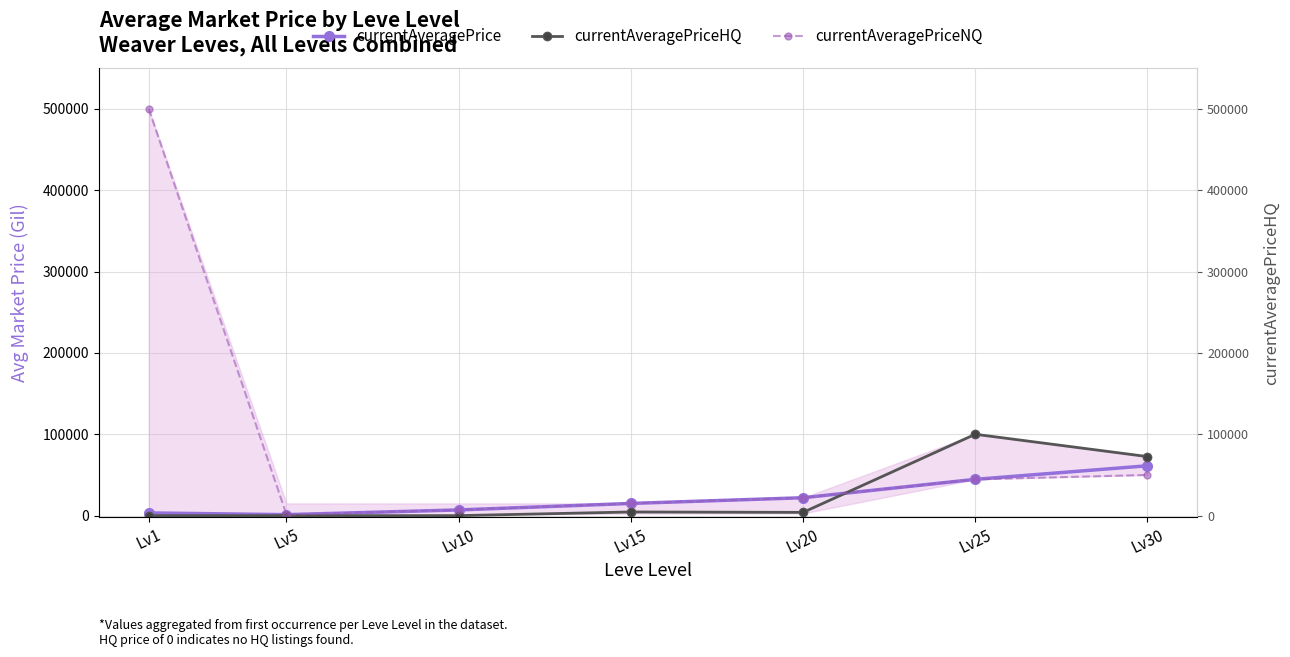

How many data points in currentAveragePrice are above 14997?

3